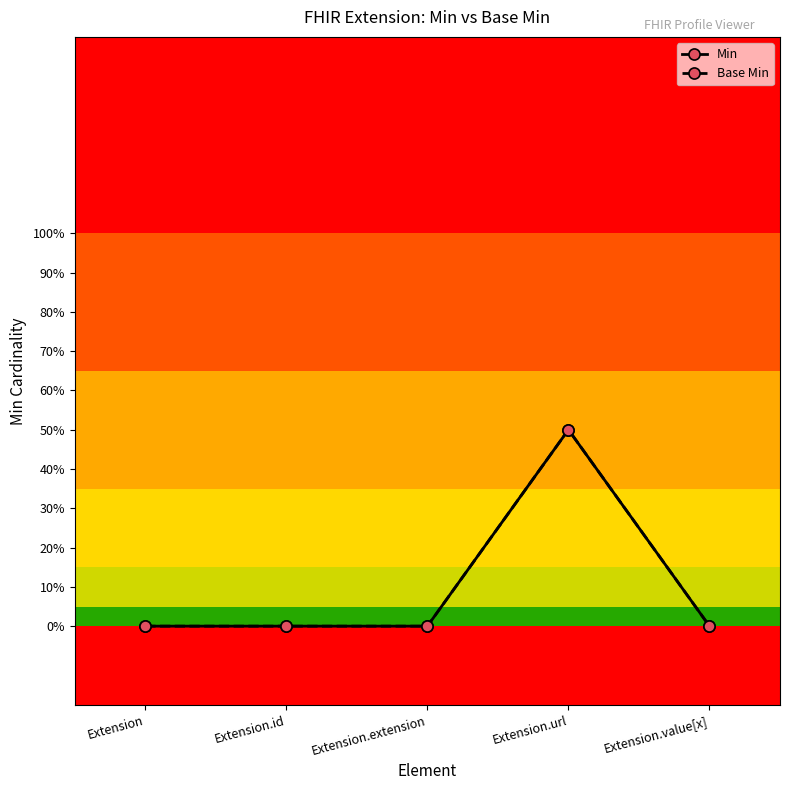

The value of Min at Extension.extension is 0.0. True or false?

True